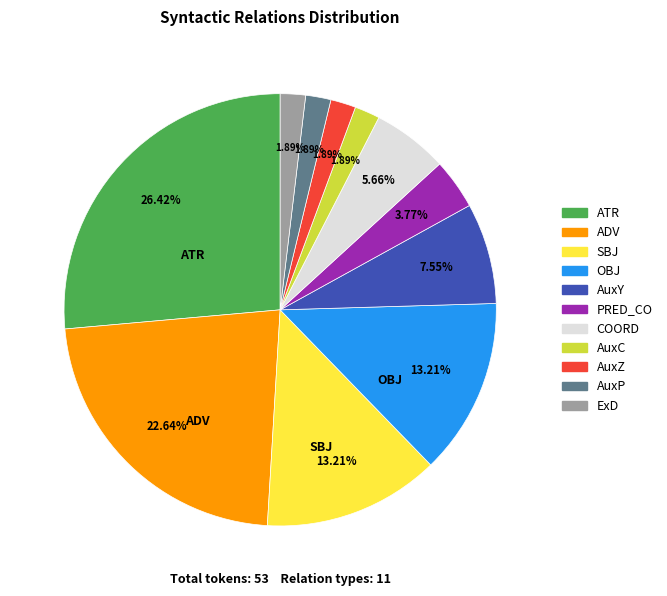

What percentage is the ADV slice, to the nearest percent?

23%